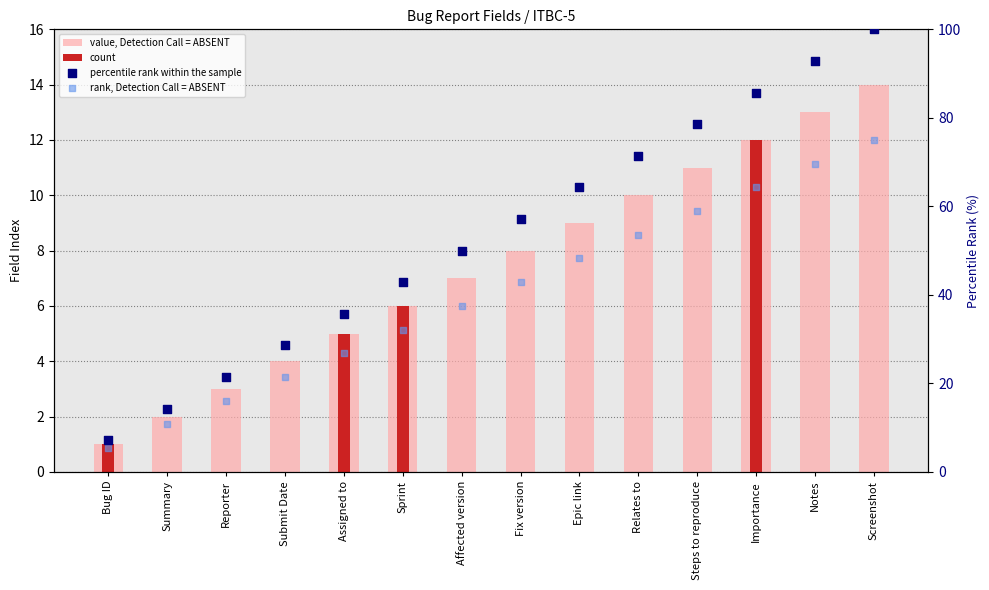

Is the value of percentile rank within the sample at Sprint greater than the value of rank, Detection Call = ABSENT at Assigned to?

Yes